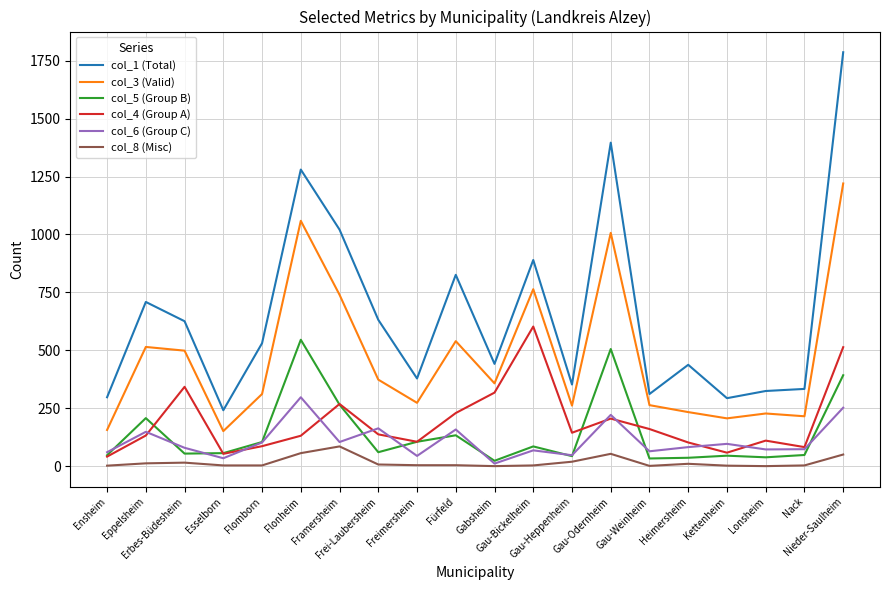

What is the greatest value displayed?

1786